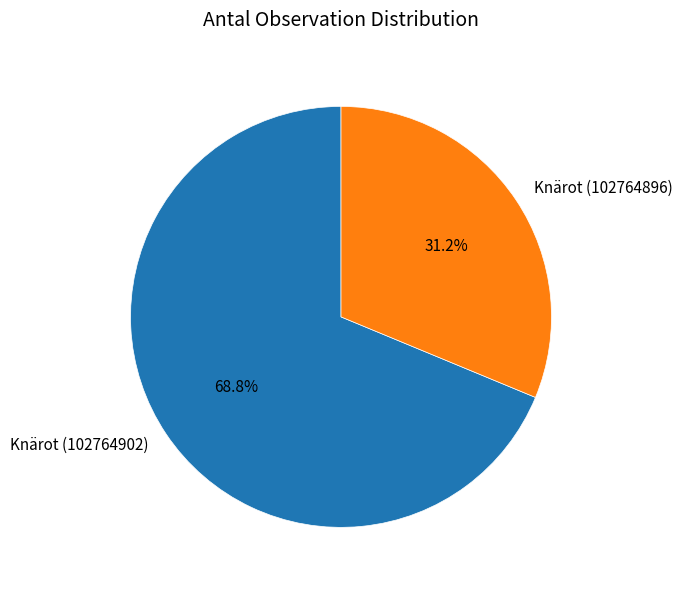

To the nearest percent, what is the average slice percentage?

50%